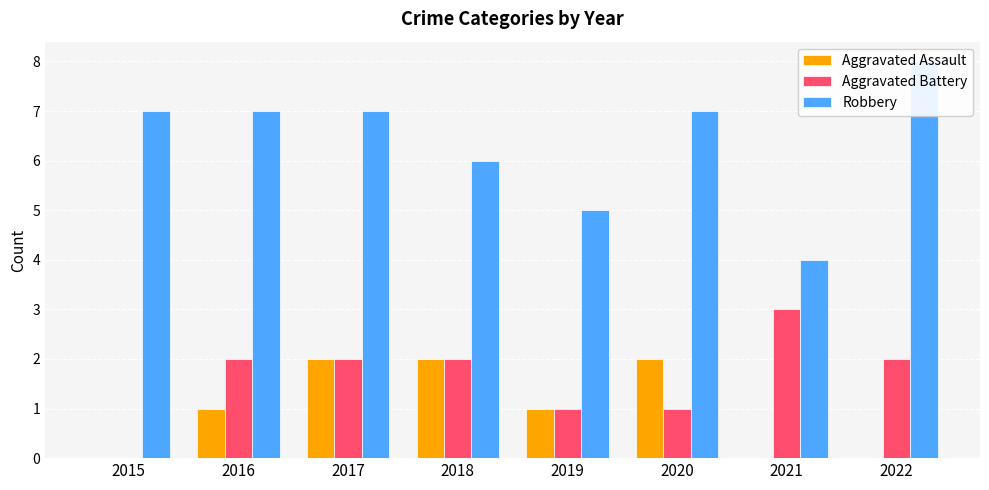

True or false: Aggravated Assault has a value of 2 at 2018.

True